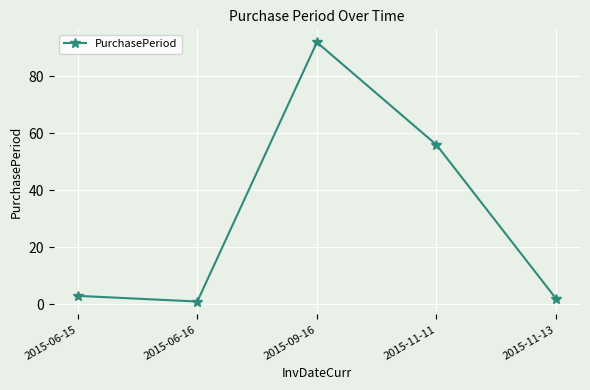

How many categories are shown in the chart?

5